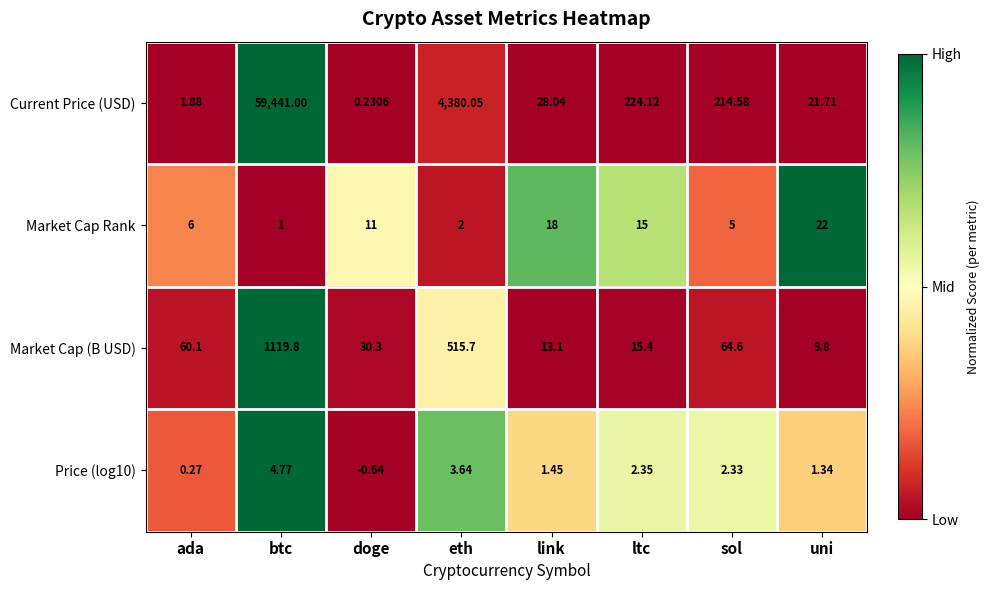

Which series has the widest spread of values?

Current Price (USD)